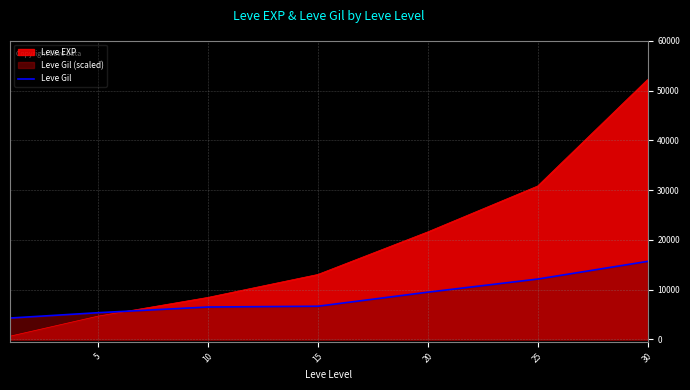

How many lines are shown in the chart?

2